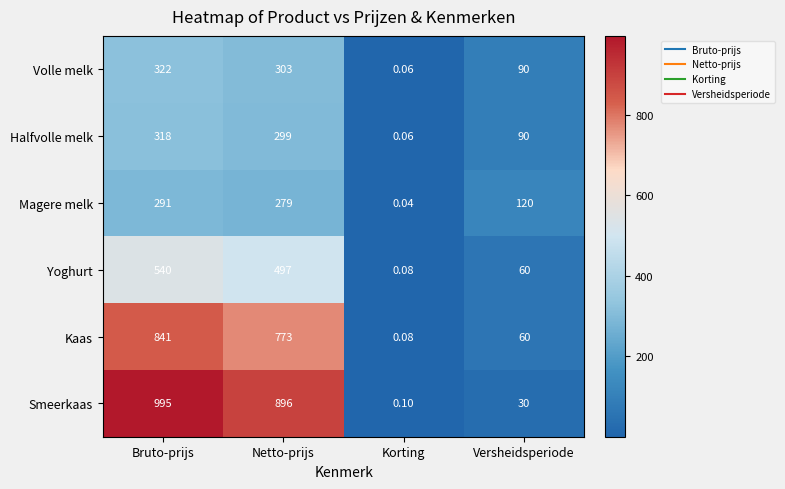

Rank the series at Netto-prijs from highest to lowest value.

Smeerkaas, Kaas, Yoghurt, Volle melk, Halfvolle melk, Magere melk